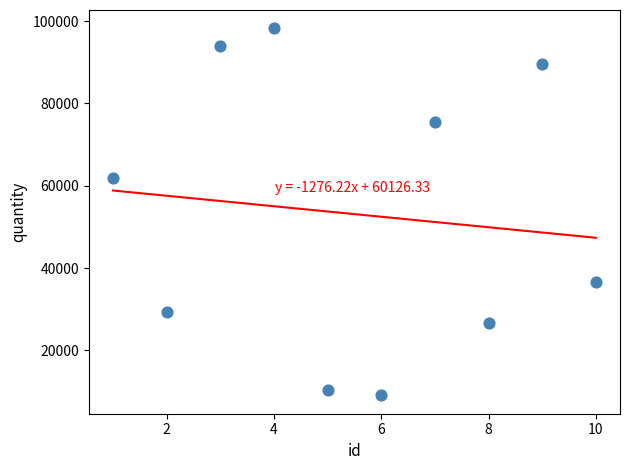

What is the range of X values (max minus min)?

9